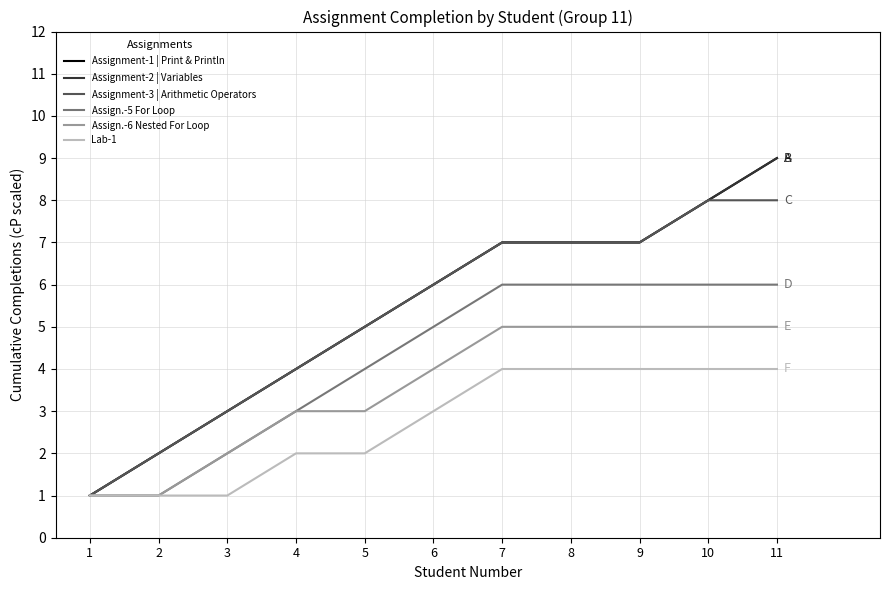

What is the value of the Assignment-2 | Variables point at the 11th from the left?

9